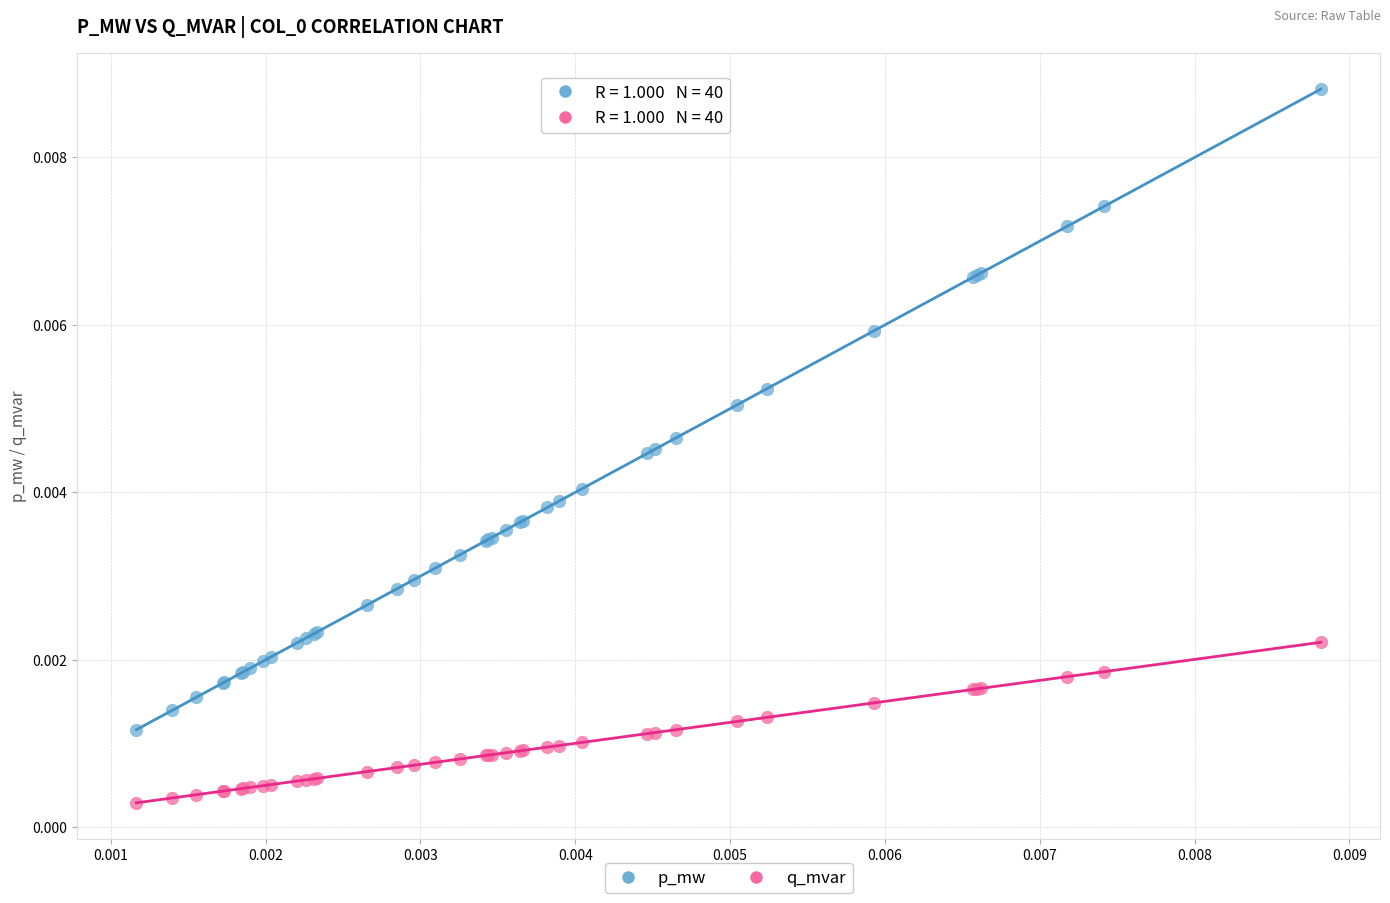

Which series contains the highest Y value?

p_mw